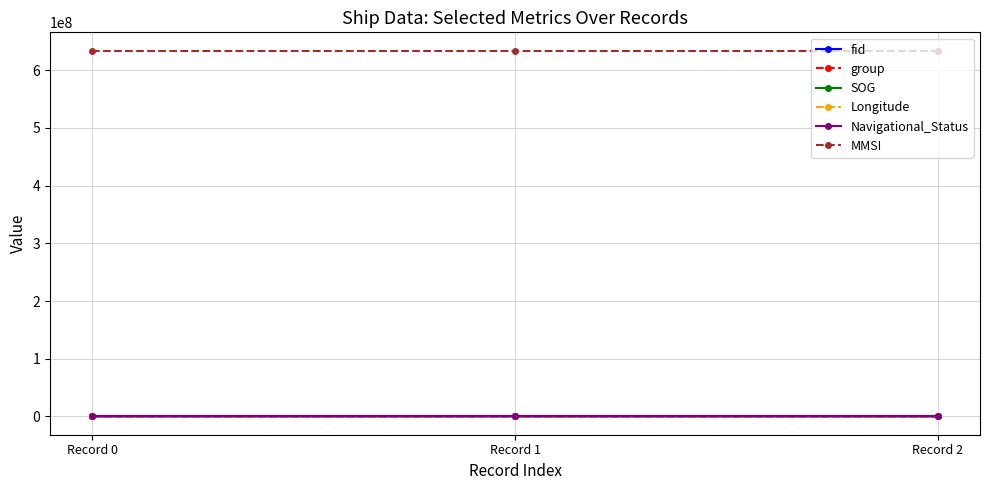

At how many categories does at least one series exceed 412996052?

3